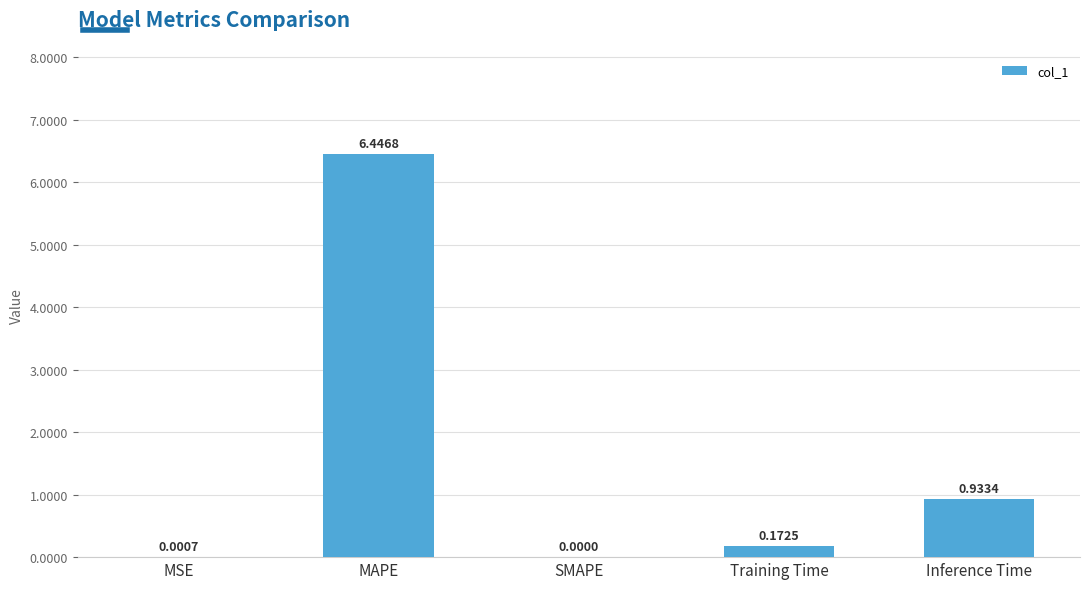

What is the change in value from MAPE to Training Time?

-6.3